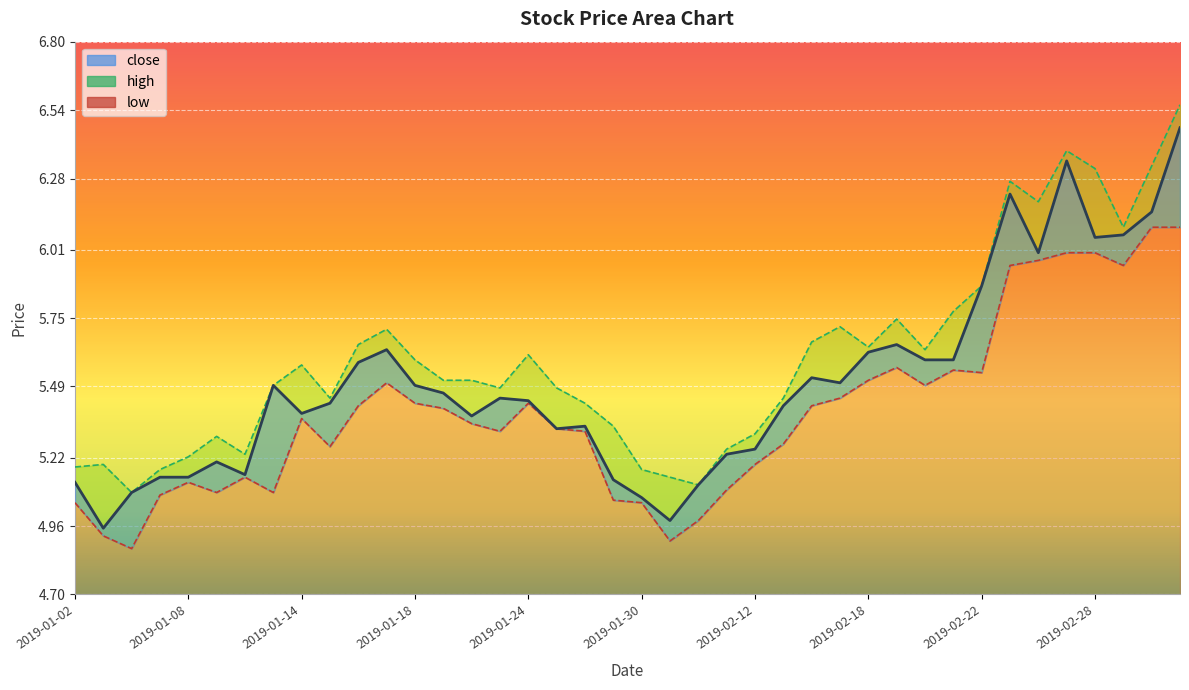

What is the label of the 27th point from the left?

2019-02-14